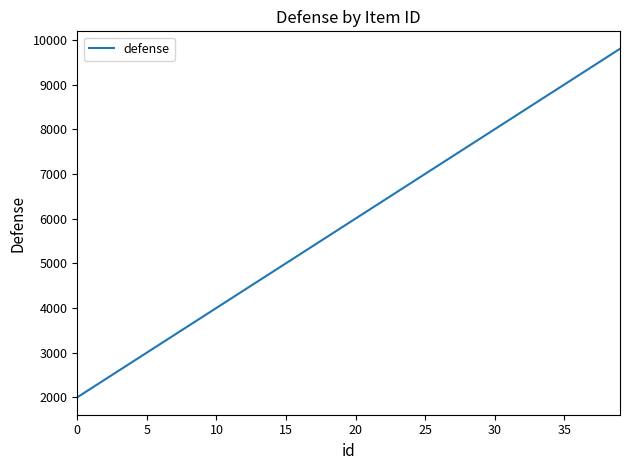

How many lines are shown in the chart?

1